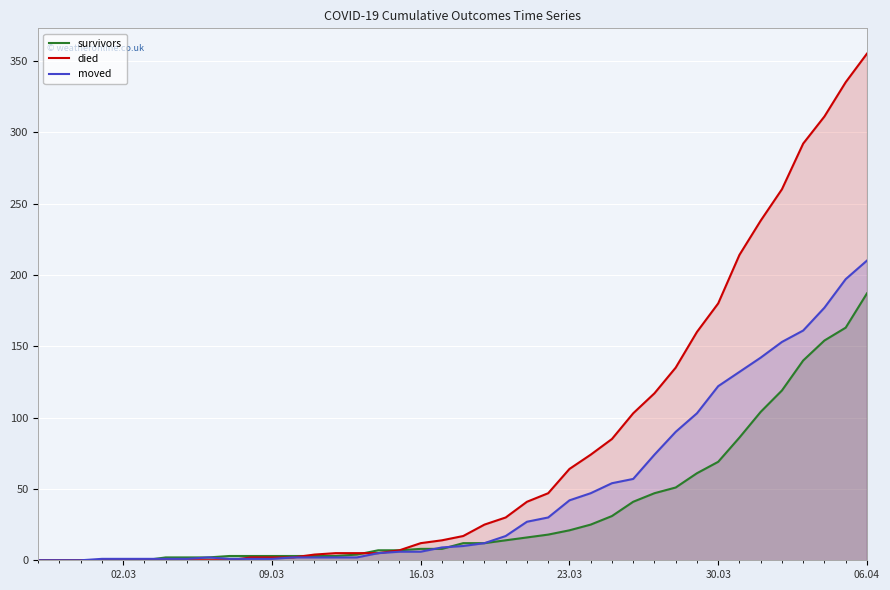

What is the maximum value shown in the chart?

355